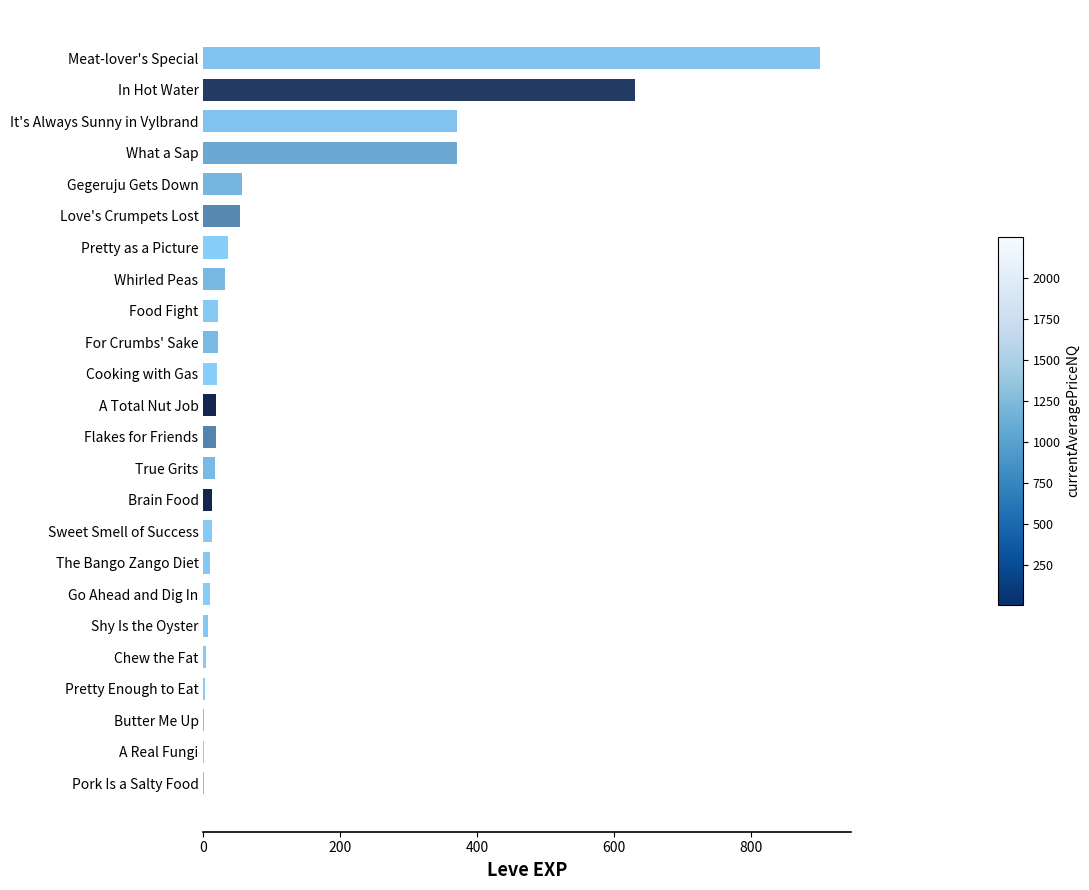

The value at Meat-lover's Special is 900. True or false?

True